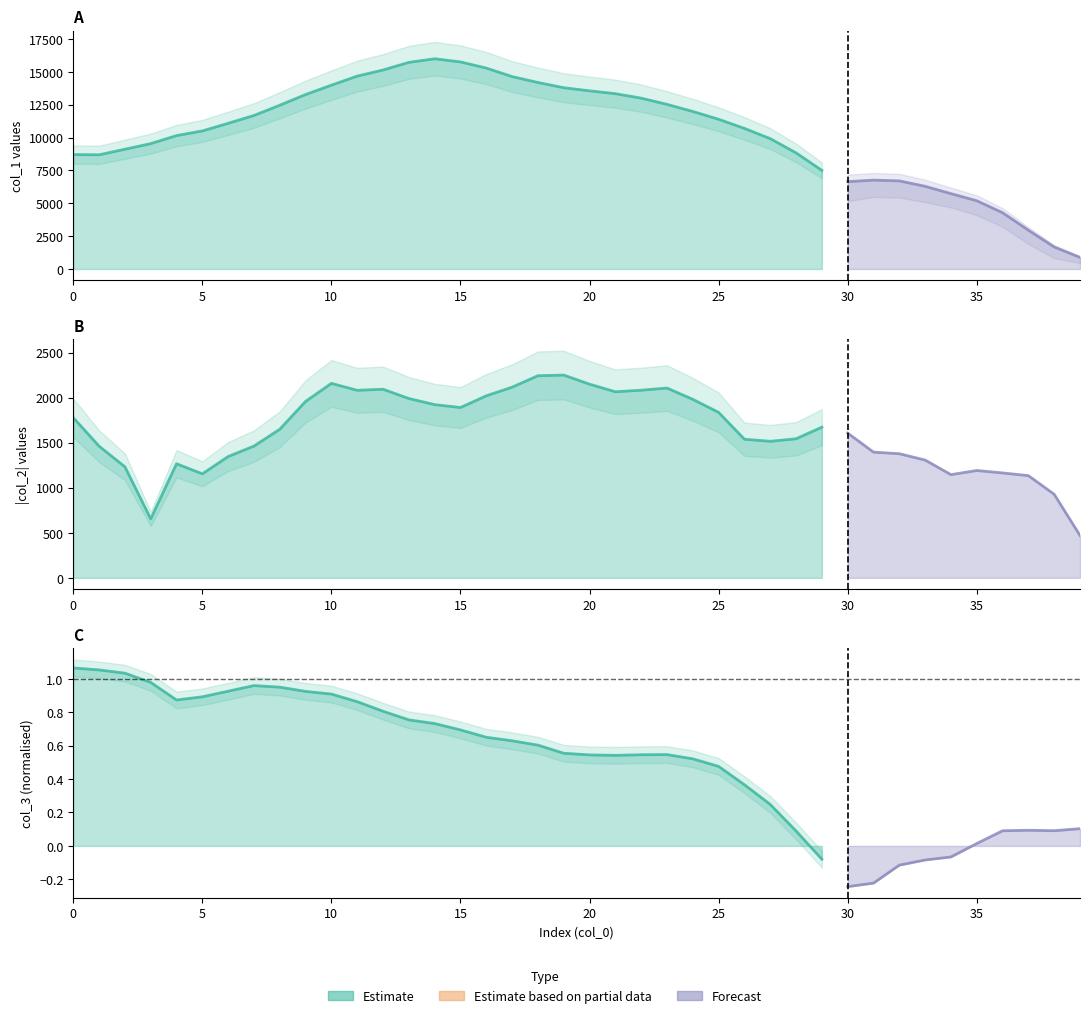

The value of col_2 at 5 is -342. True or false?

False